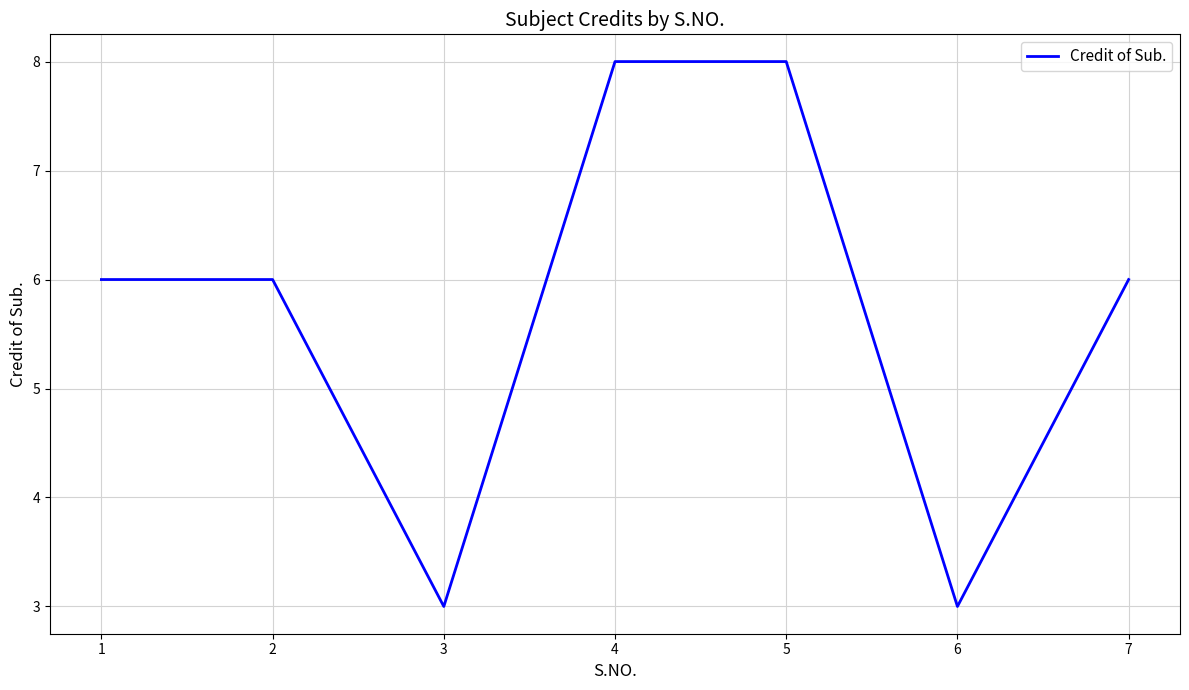

What is the average value?

6